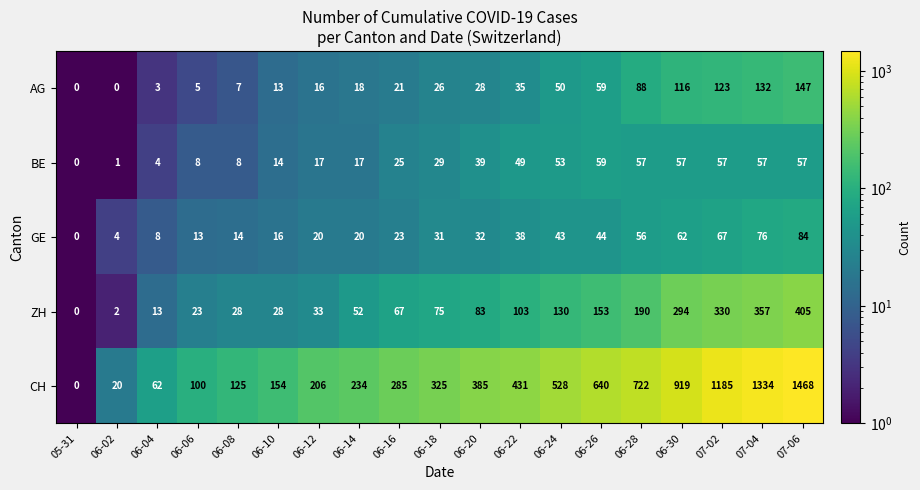

Rank the series by their maximum value, from lowest to highest.

BE, GE, AG, ZH, CH